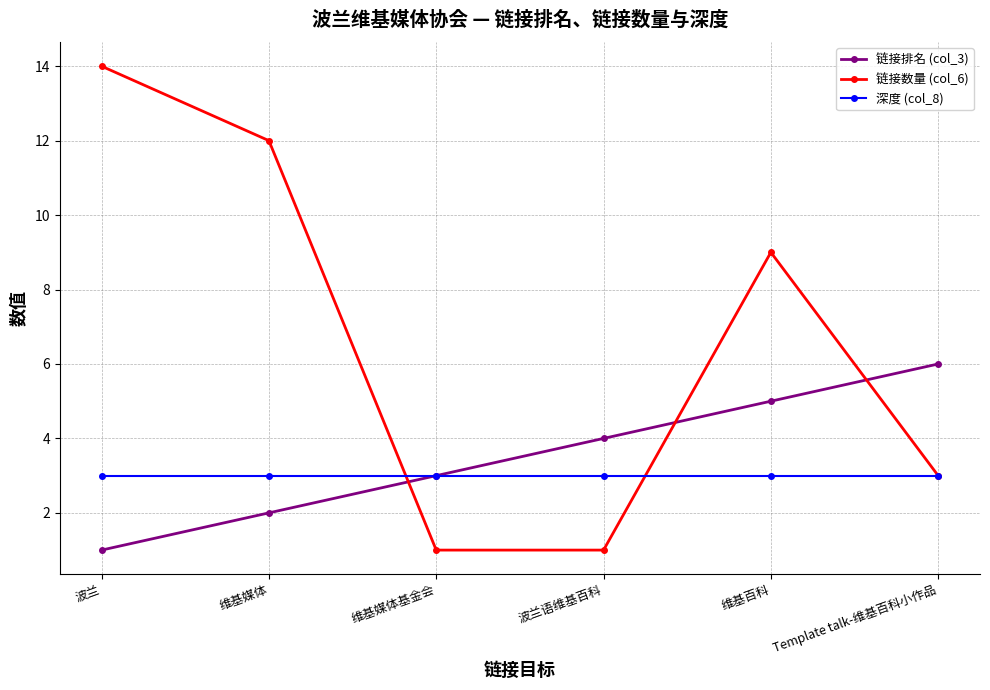

What is the total value across all series at Template talk-维基百科小作品?

12